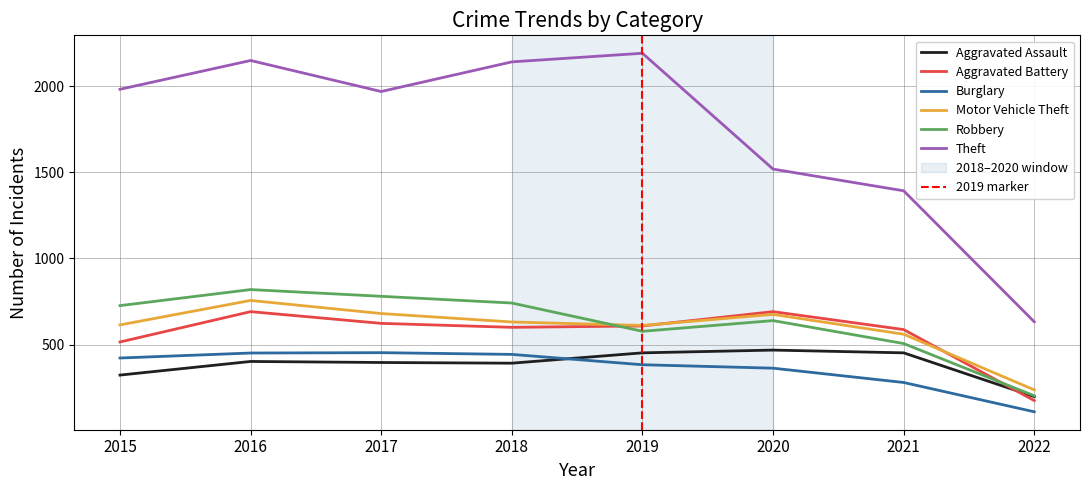

At which label is Robbery closest to 511?

2021